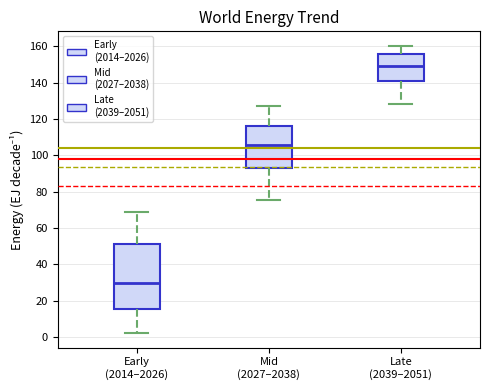

Which box has the highest median line?

Late (2039–2051)